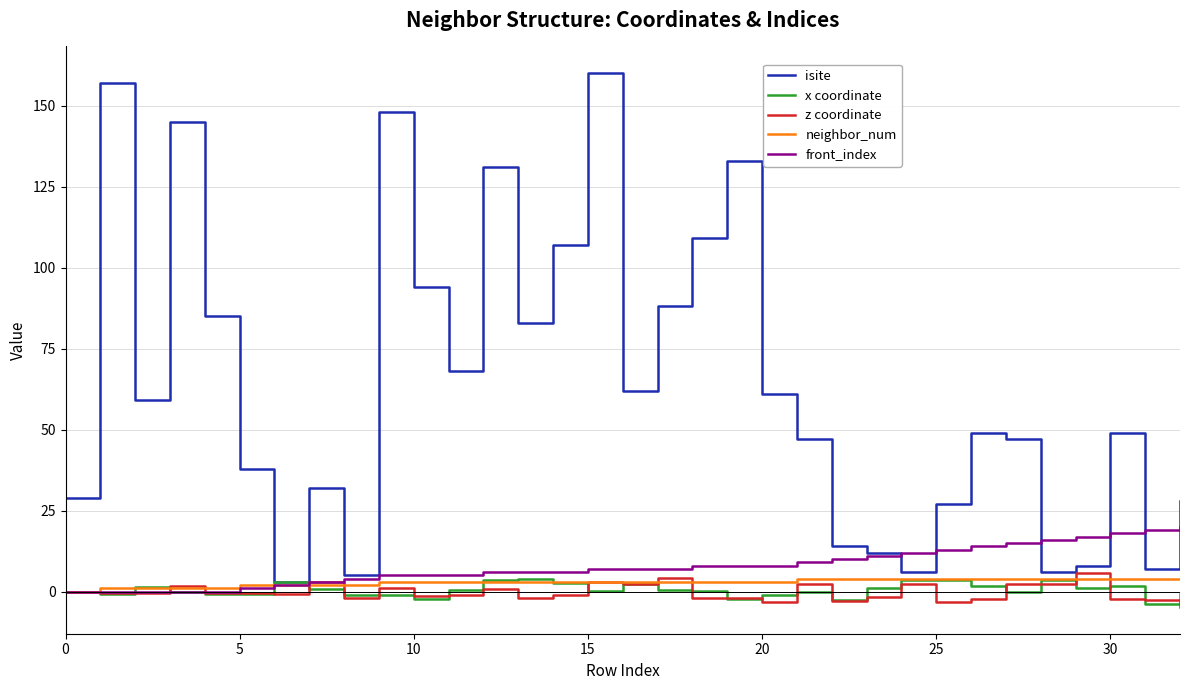

What is the smallest value displayed?

-4.7